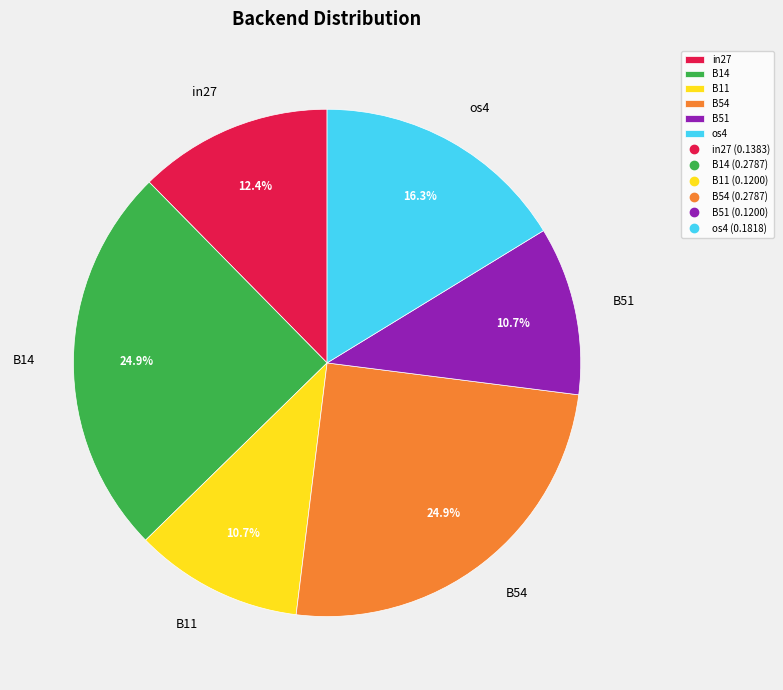

How many slices are in this pie chart?

6